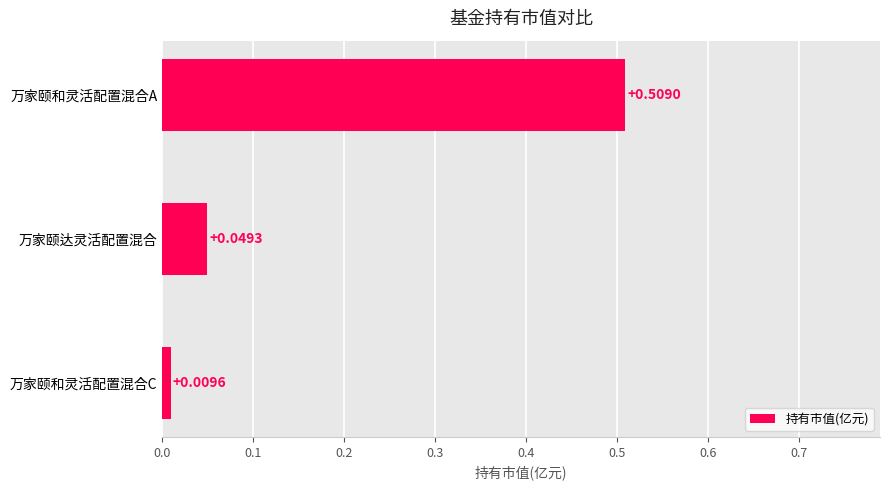

Rank the categories by value from lowest to highest.

万家颐和灵活配置混合C, 万家颐达灵活配置混合, 万家颐和灵活配置混合A